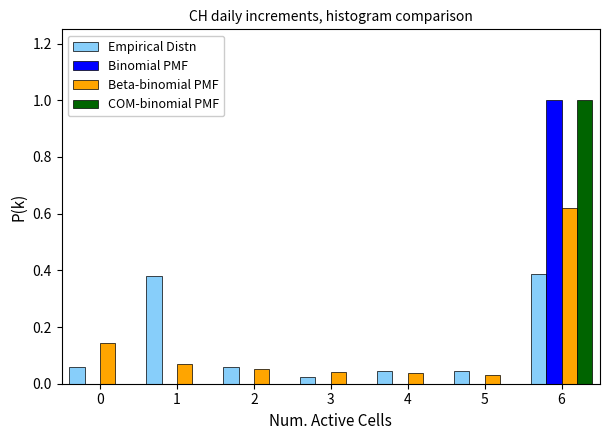

What is the maximum value shown in the chart?

1.0